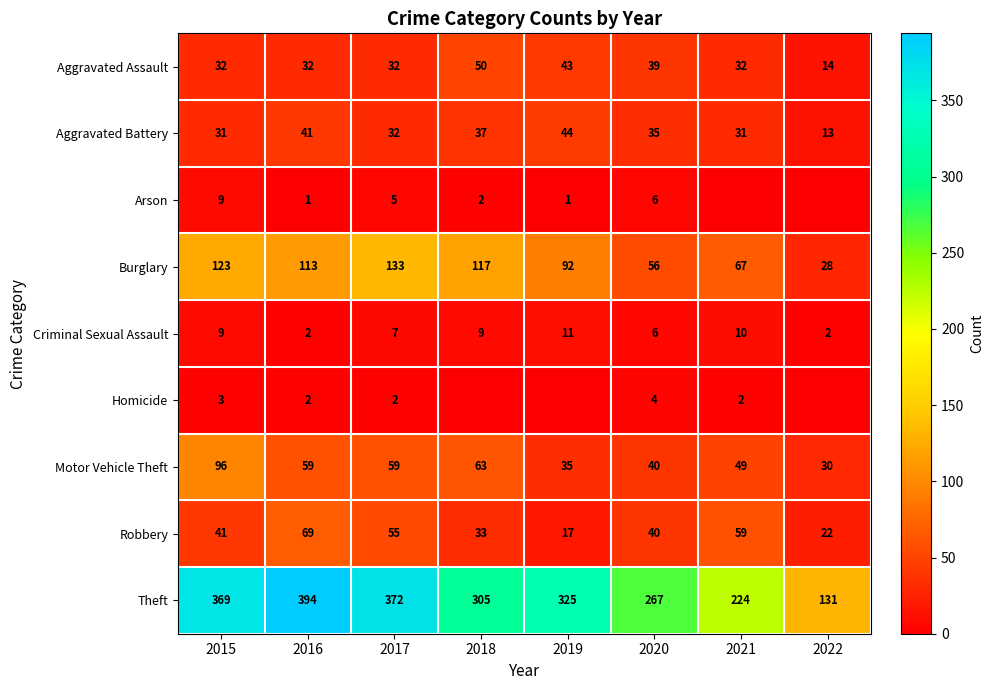

What is the difference between the maximum and minimum values in the Burglary series?

105